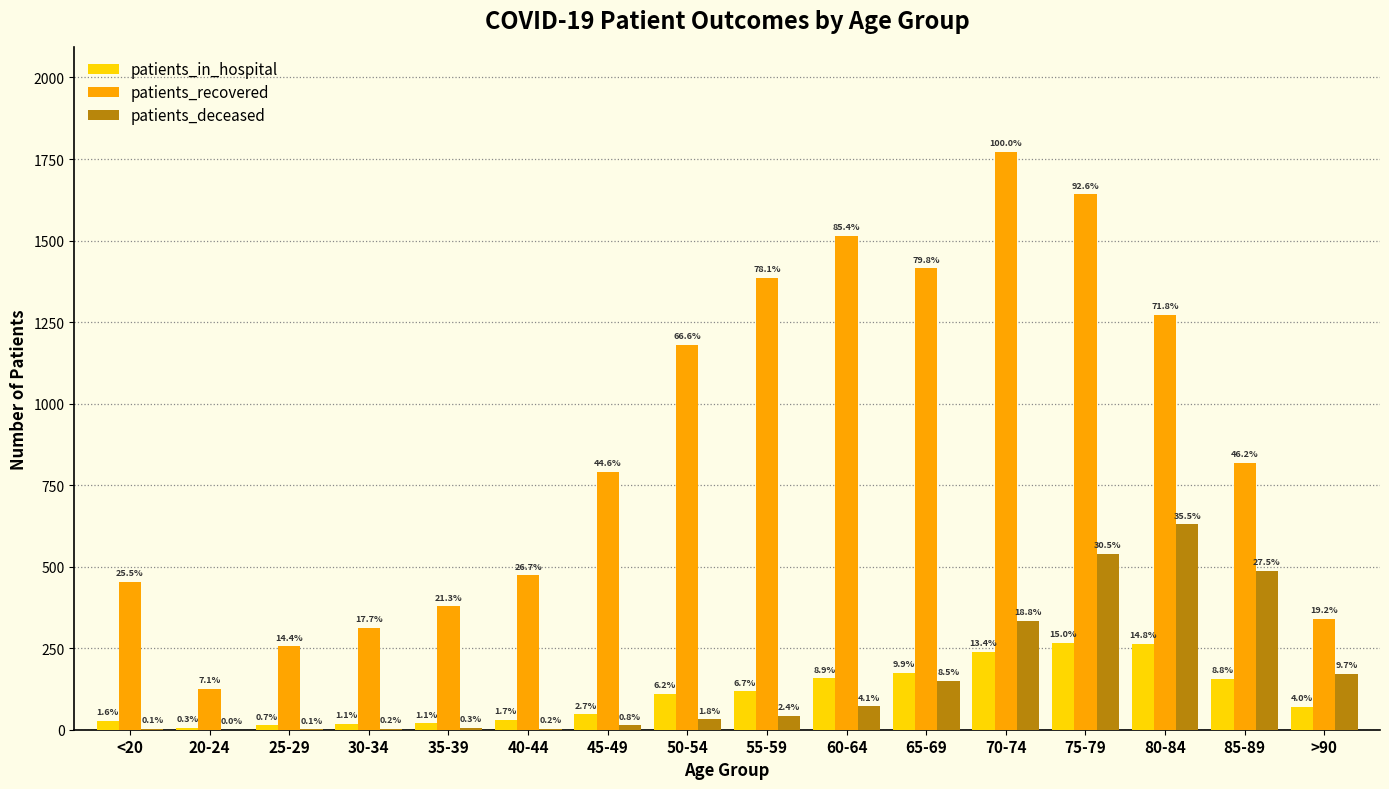

How many groups of bars are there?

16